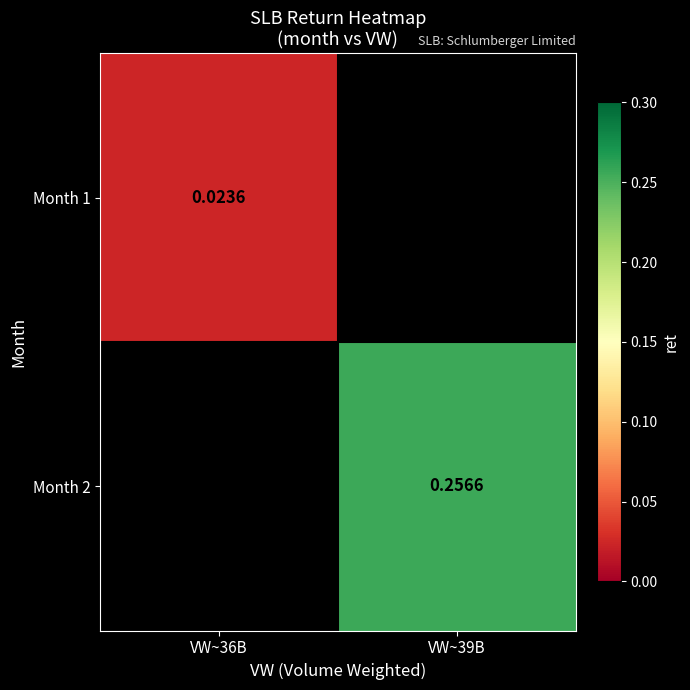

Count the number of categories in the chart.

2